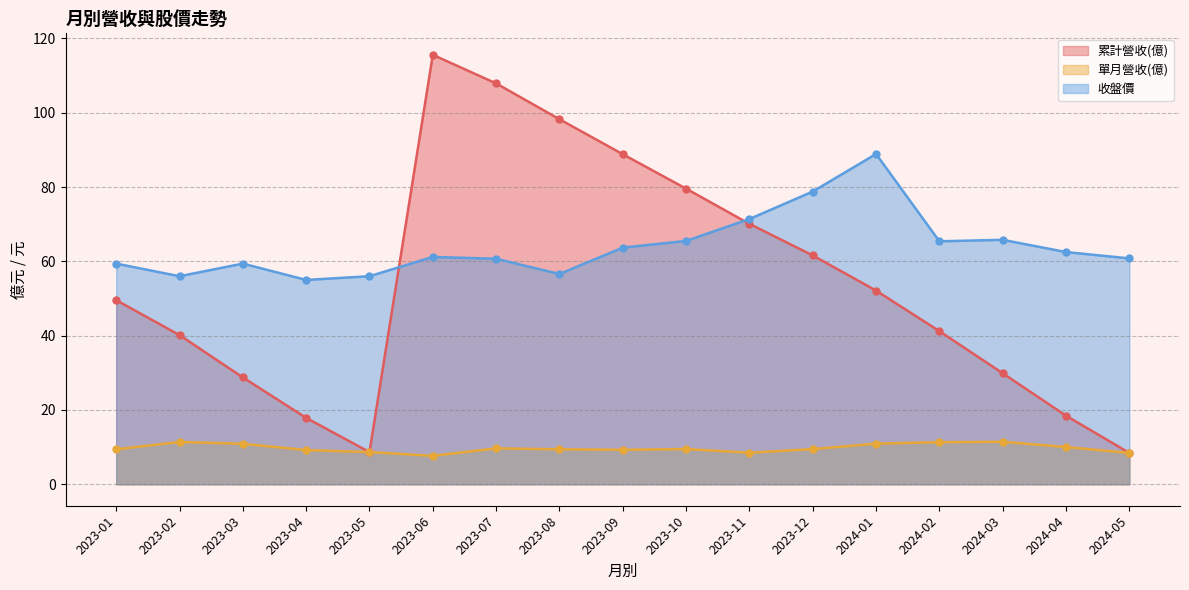

Where is 累計營收(億) nearest to the value 62?

2023-12